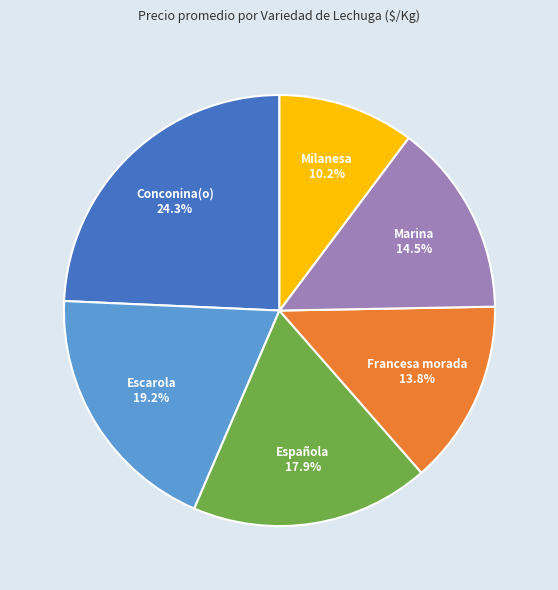

To the nearest percent, what is the average slice percentage?

17%